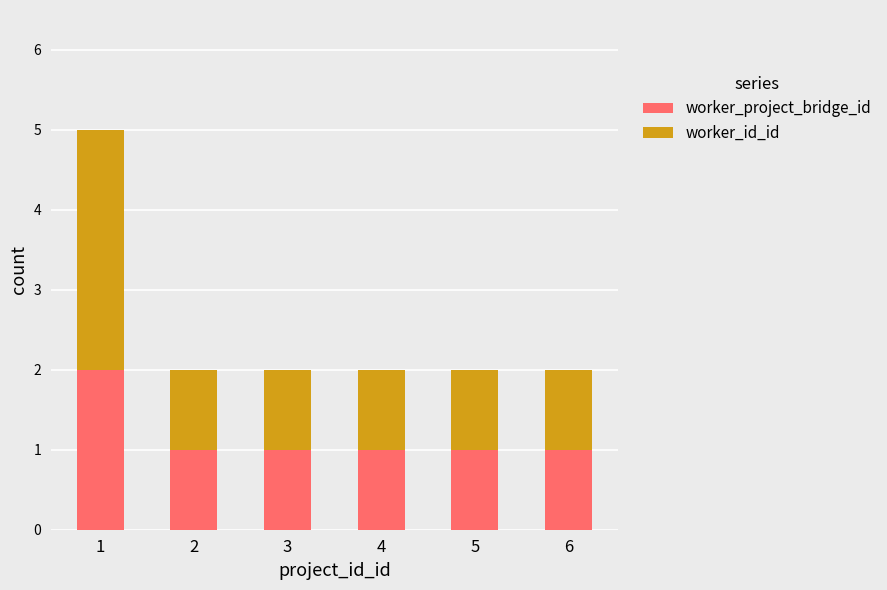

Read the worker_project_bridge_id value at 4.

1